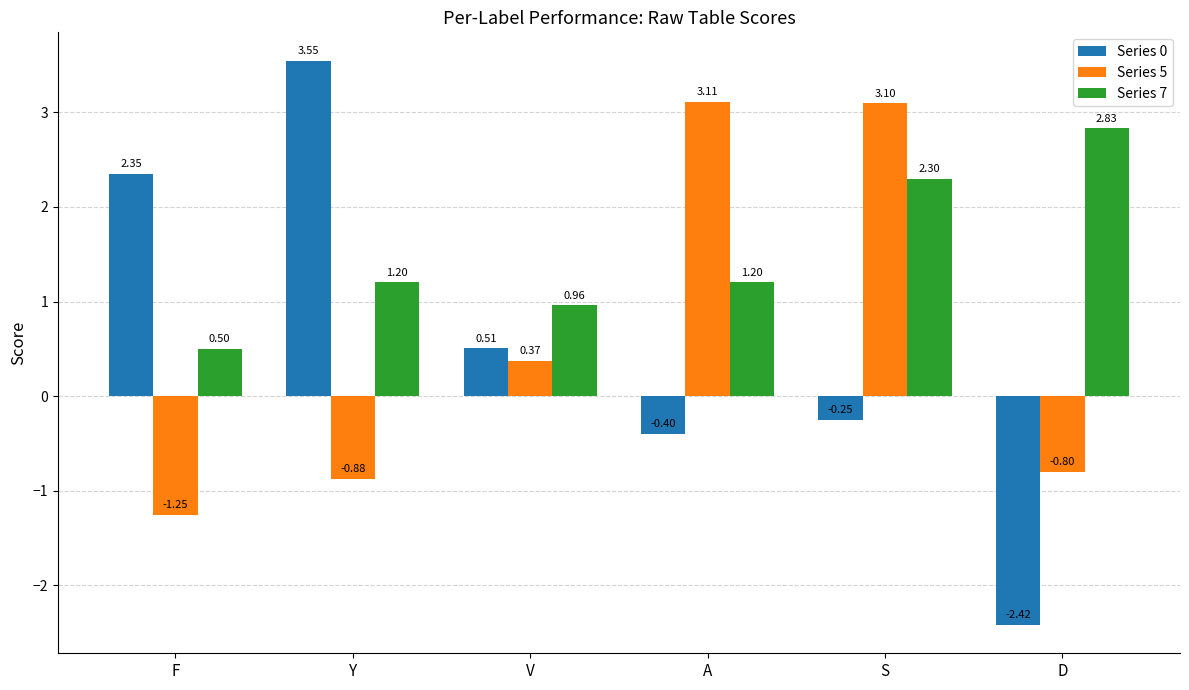

Rank the categories by Series 0 value from highest to lowest.

Y, F, V, S, A, D